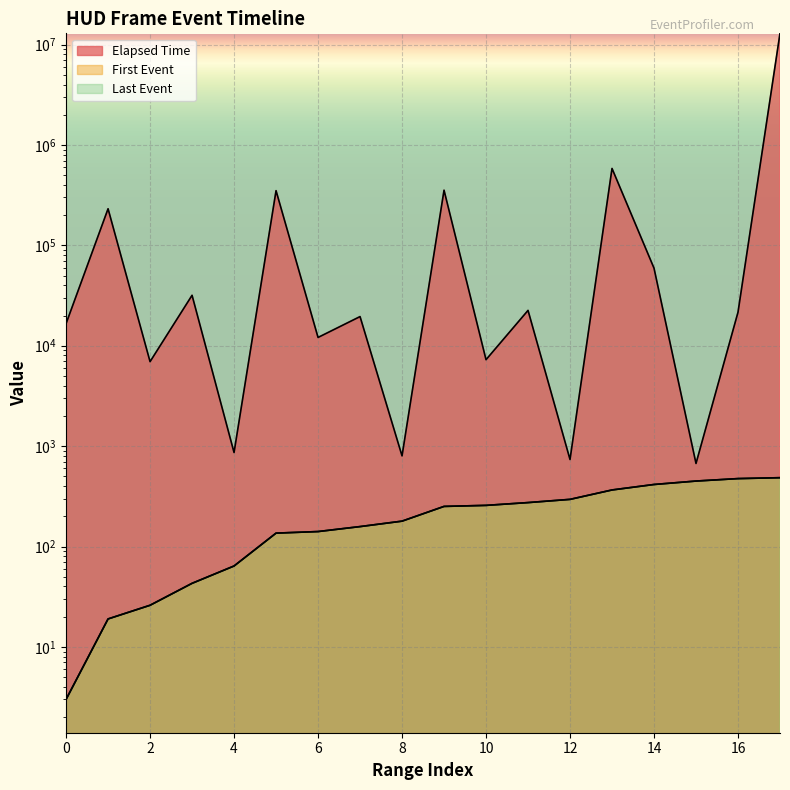

What is the value of the Last Event point at the 5th from the left?

64